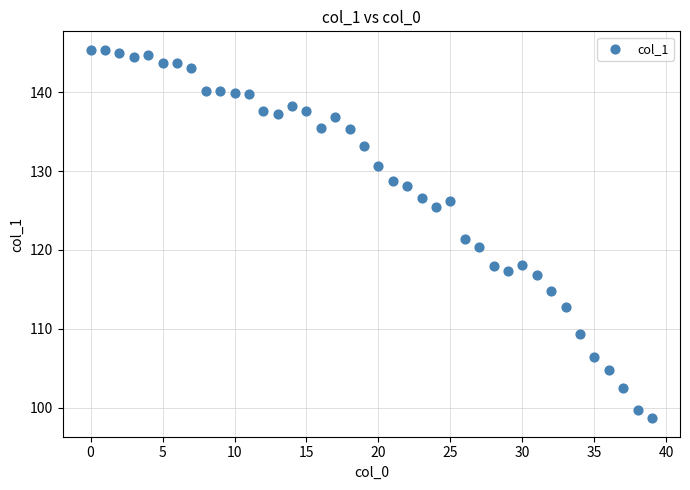

What is the range of Y values (max minus min)?

46.7